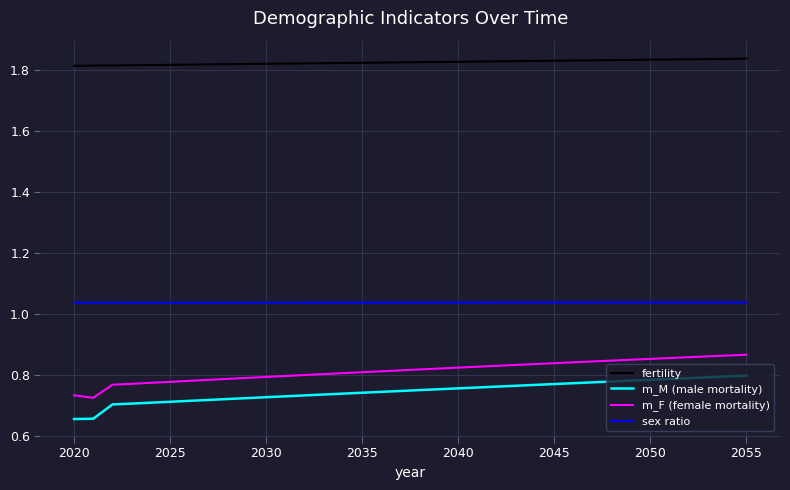

True or false: fertility and m_M (male mortality) intersect in this chart.

False